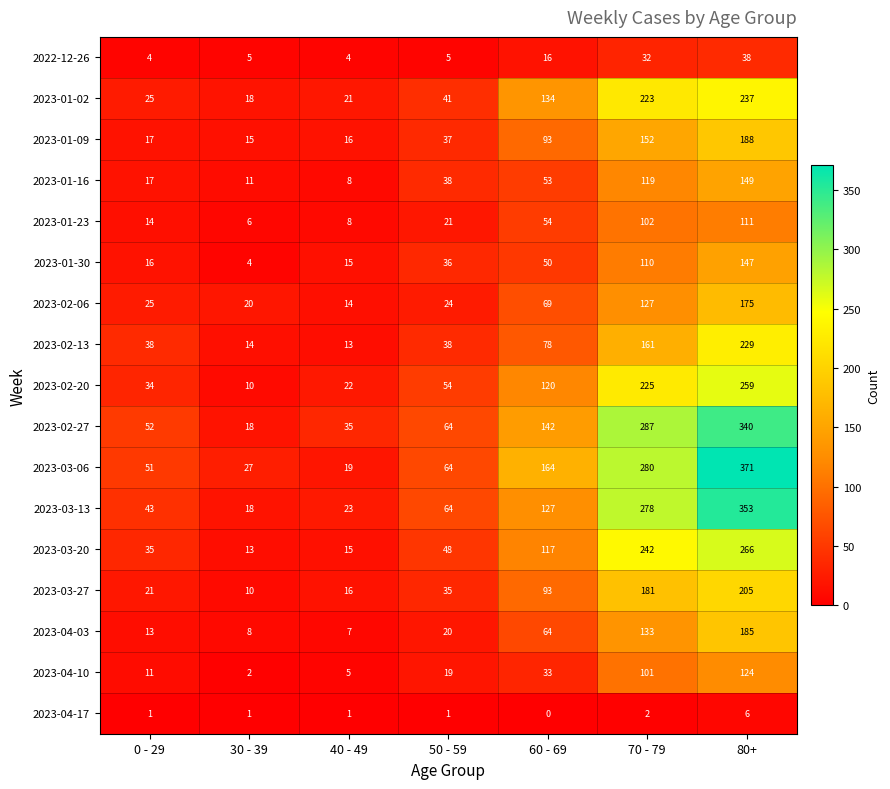

What is the average value of the 2023-02-13 series?

82